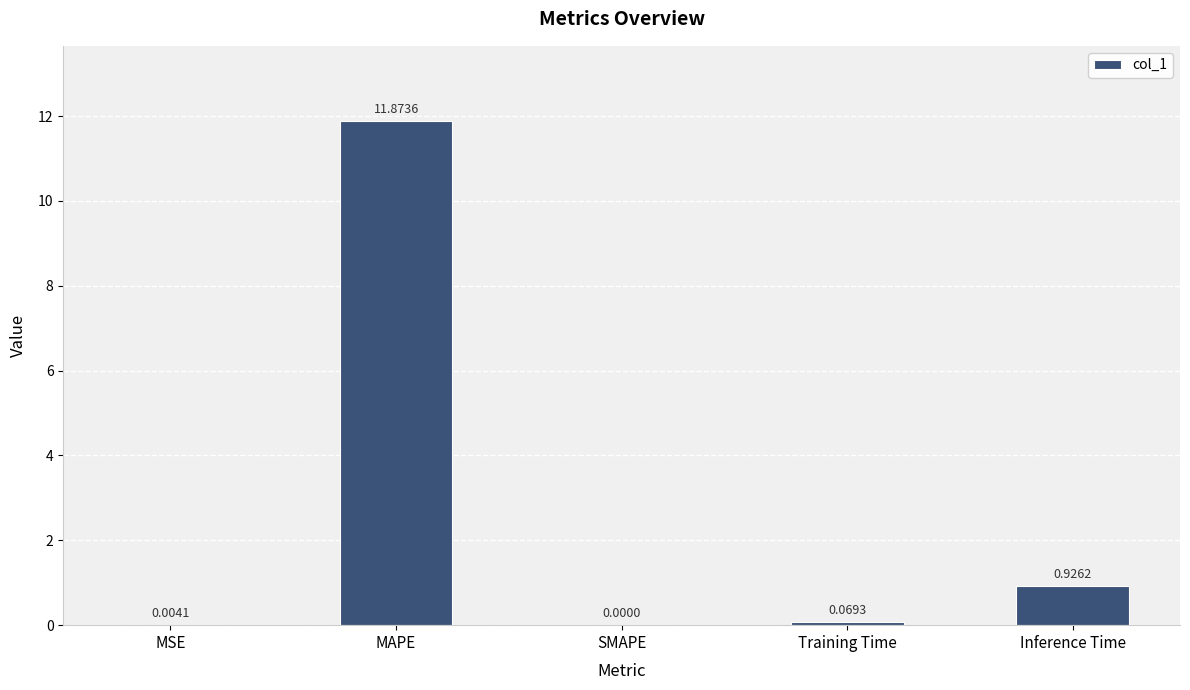

At which category does the chart reach its peak across all series?

MAPE